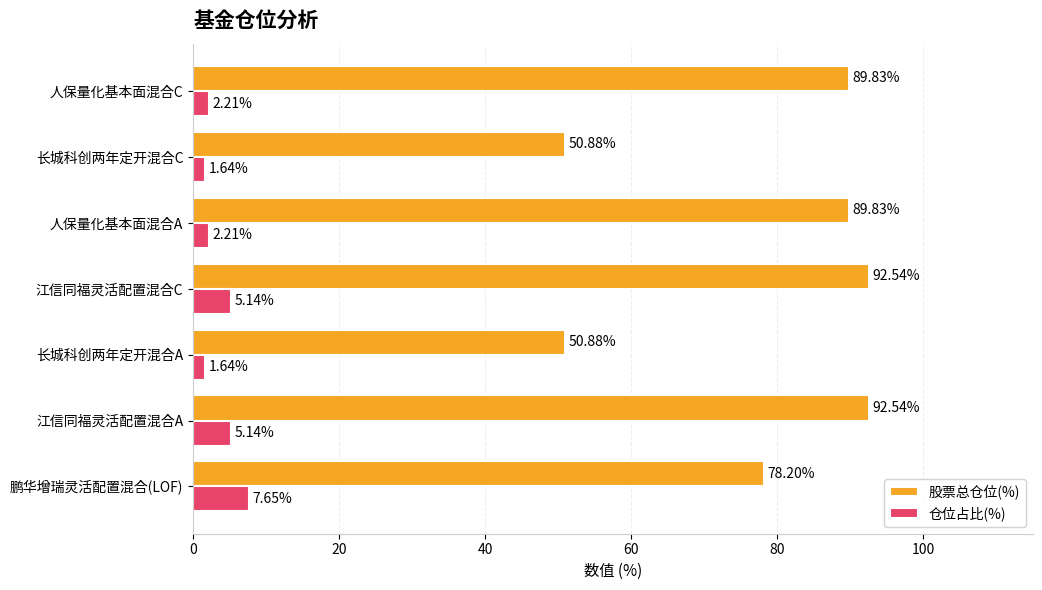

Is the value of 仓位占比(%) at 鹏华增瑞灵活配置混合(LOF) greater than the value of 股票总仓位(%) at 江信同福灵活配置混合C?

No